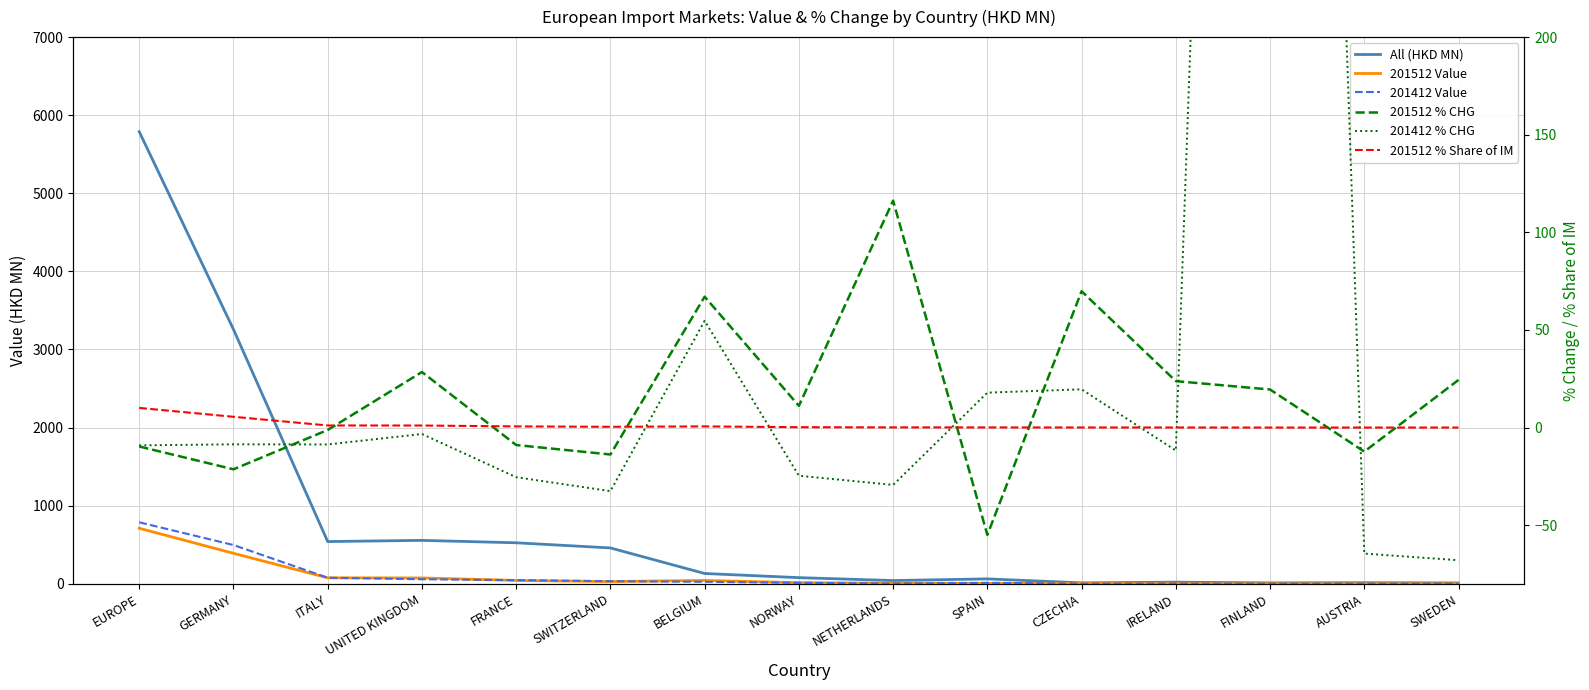

What are all the series names shown in the legend?

All (HKD MN), 201512 Value, 201412 Value, 201512 % CHG, 201412 % CHG, 201512 % Share of IM